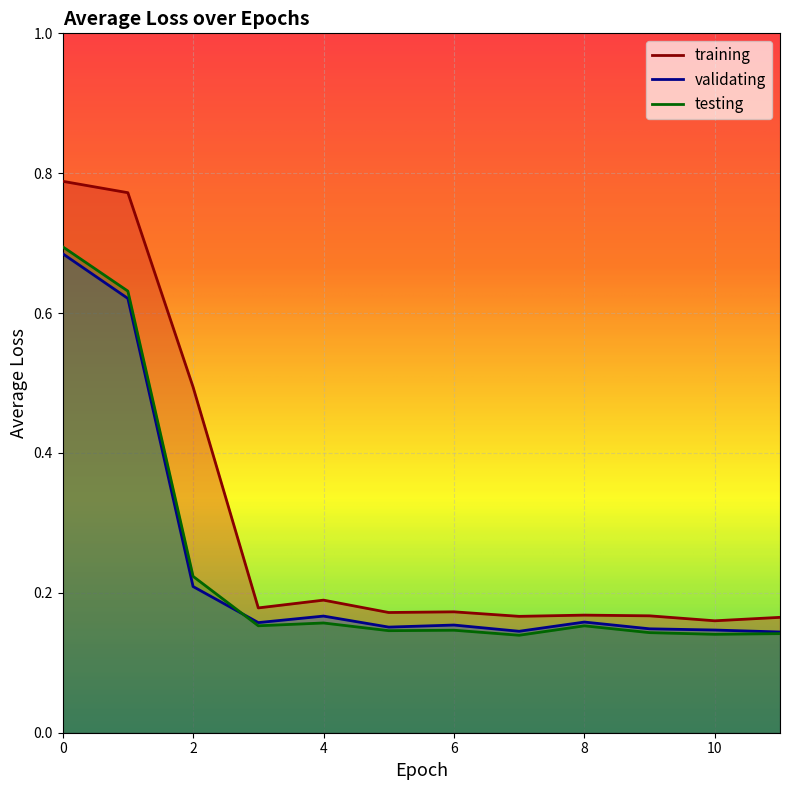

Is the value of testing at 3 greater than the value of training at 5?

No